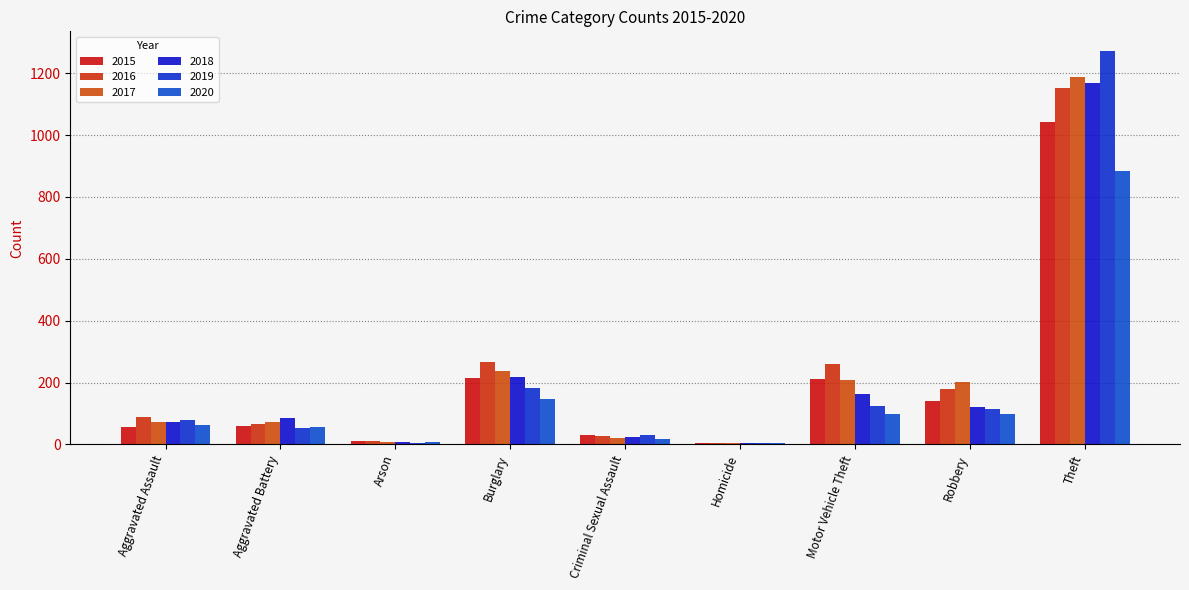

How many series are shown in this chart?

6